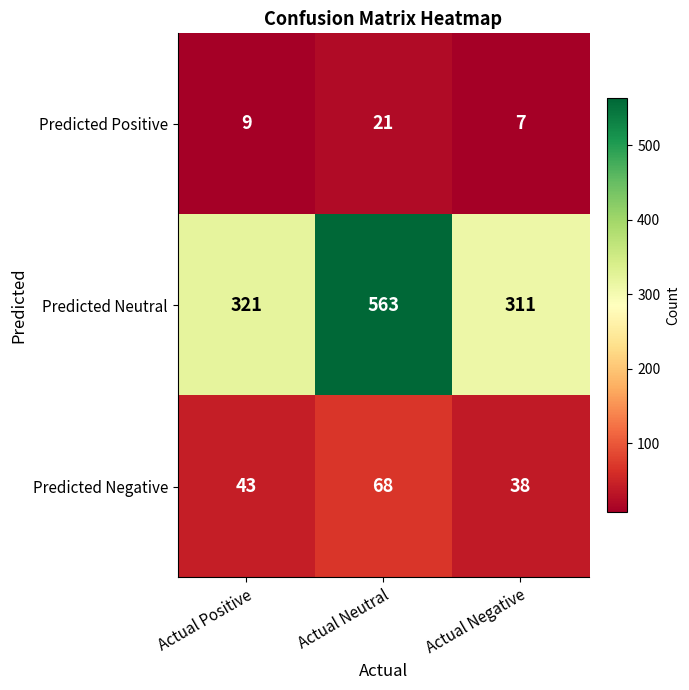

Is it true that Predicted Positive equals 7 at Actual Negative?

True